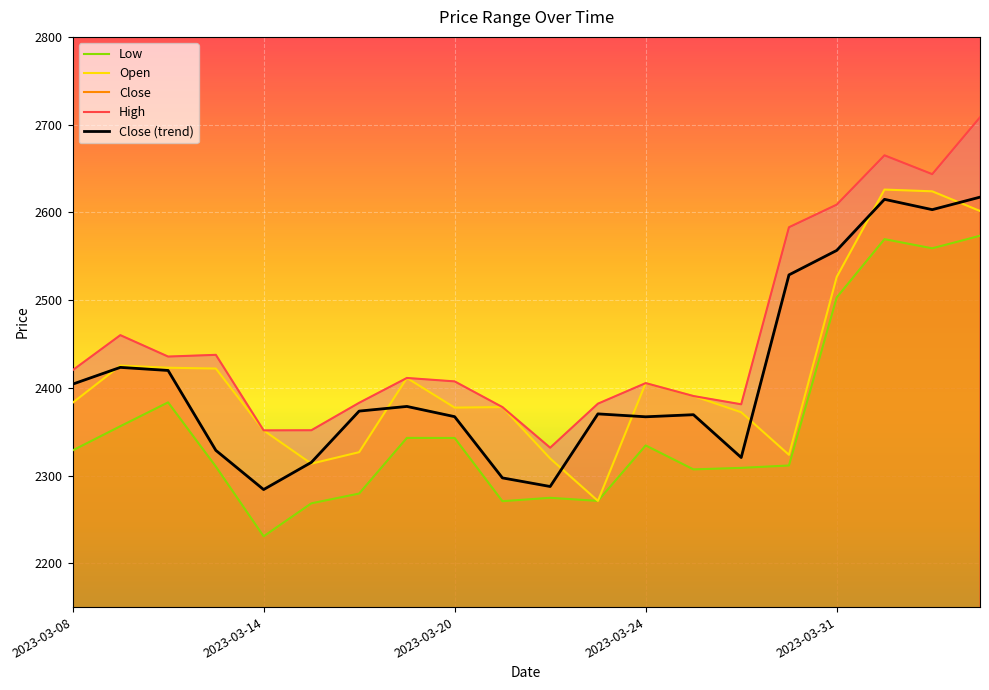

True or false: Close and High intersect in this chart.

False